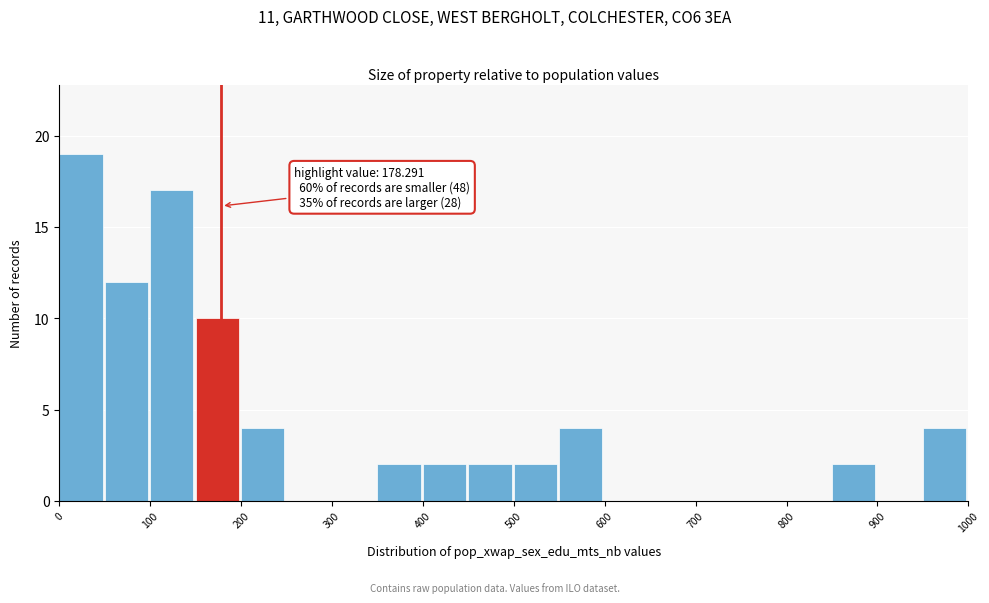

Which range on the x-axis has the tallest bar?

0 to 50